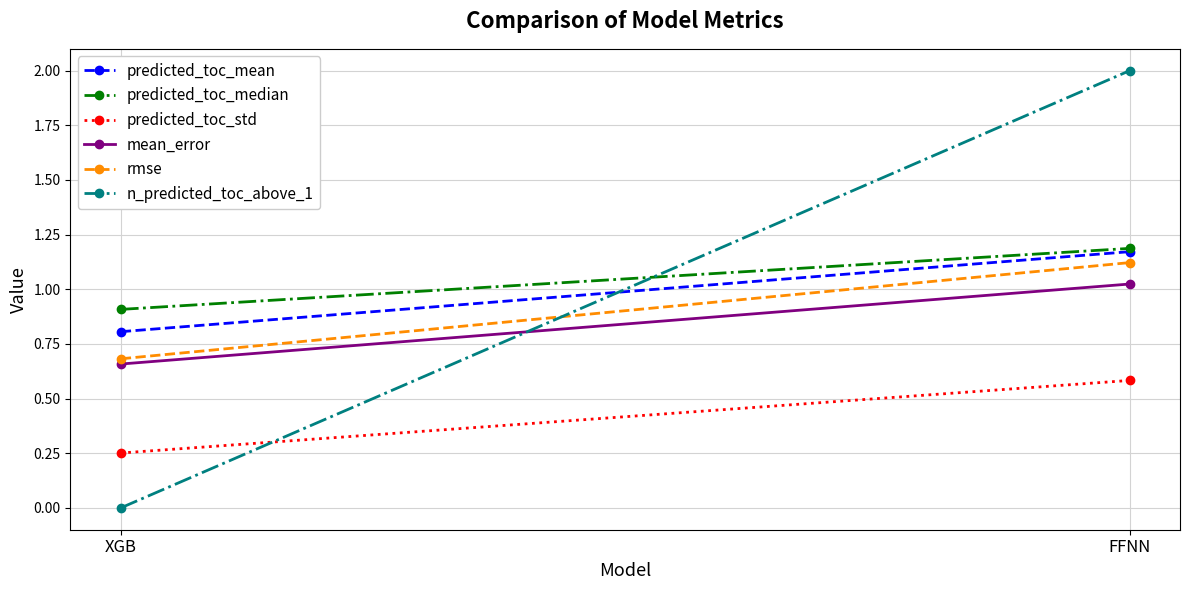

Rank the series by their maximum value, from lowest to highest.

predicted_toc_std, mean_error, rmse, predicted_toc_mean, predicted_toc_median, n_predicted_toc_above_1